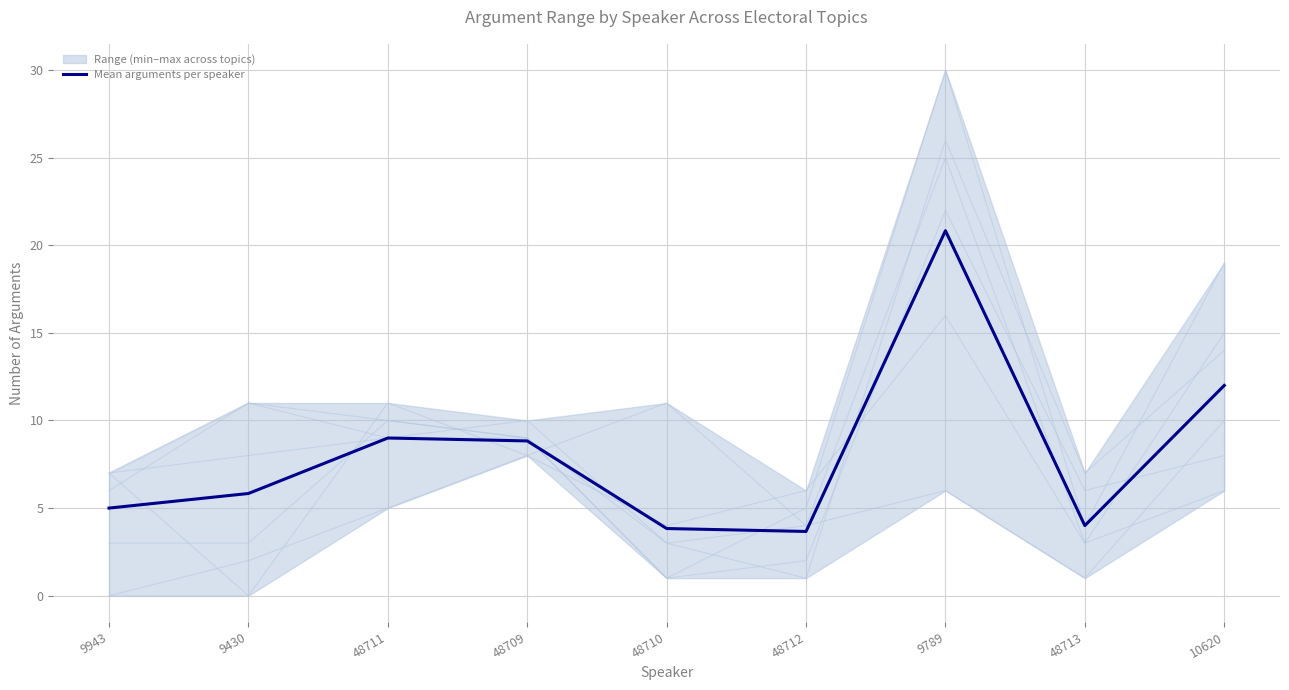

What is the approximate value at 10620?

12.0